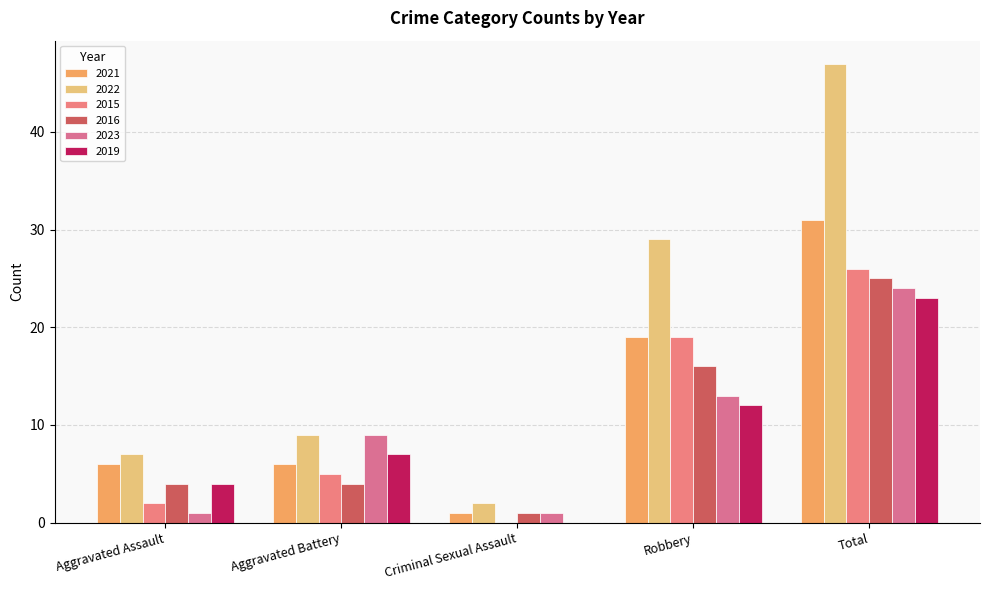

Which category has the highest value in the 2015 series?

Total